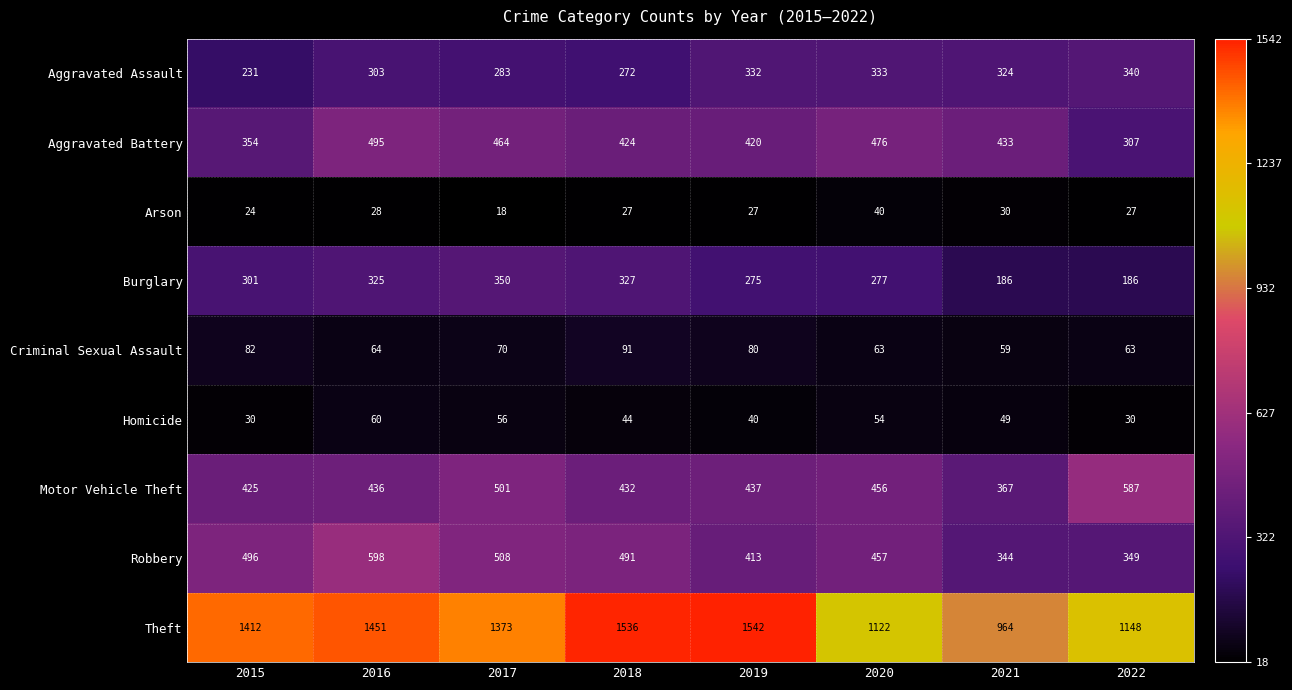

What is the average value of the Homicide series?

45